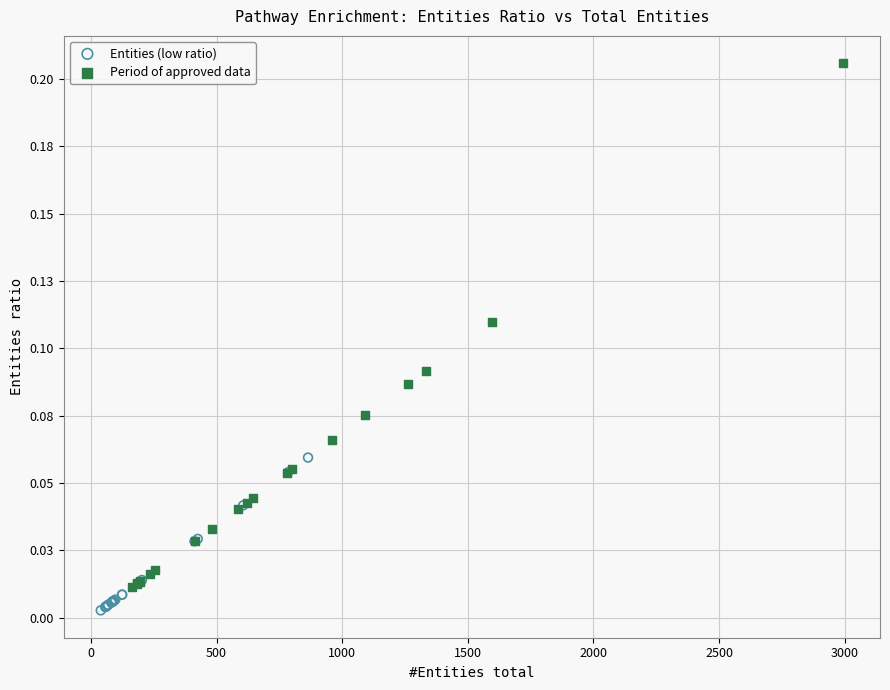

Which series reaches the minimum Y coordinate?

Entities (low ratio)